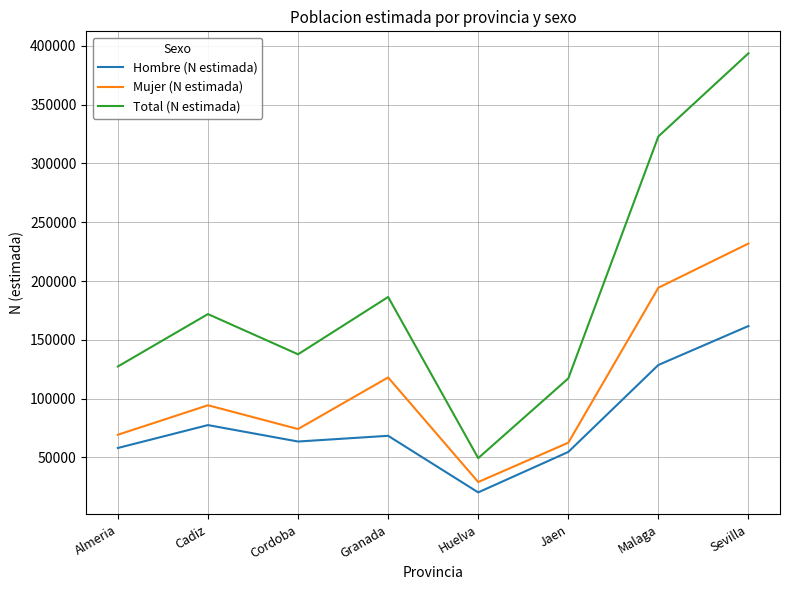

What is the difference between the highest and lowest values at Jaen?

62551